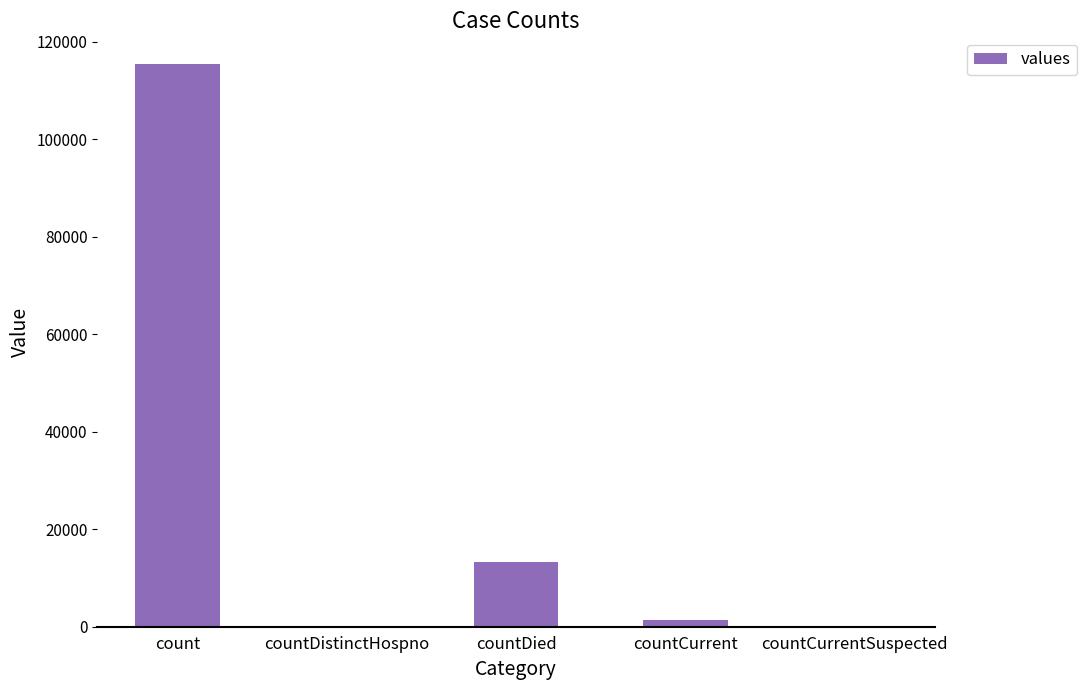

The value at countCurrentSuspected is 0. True or false?

True